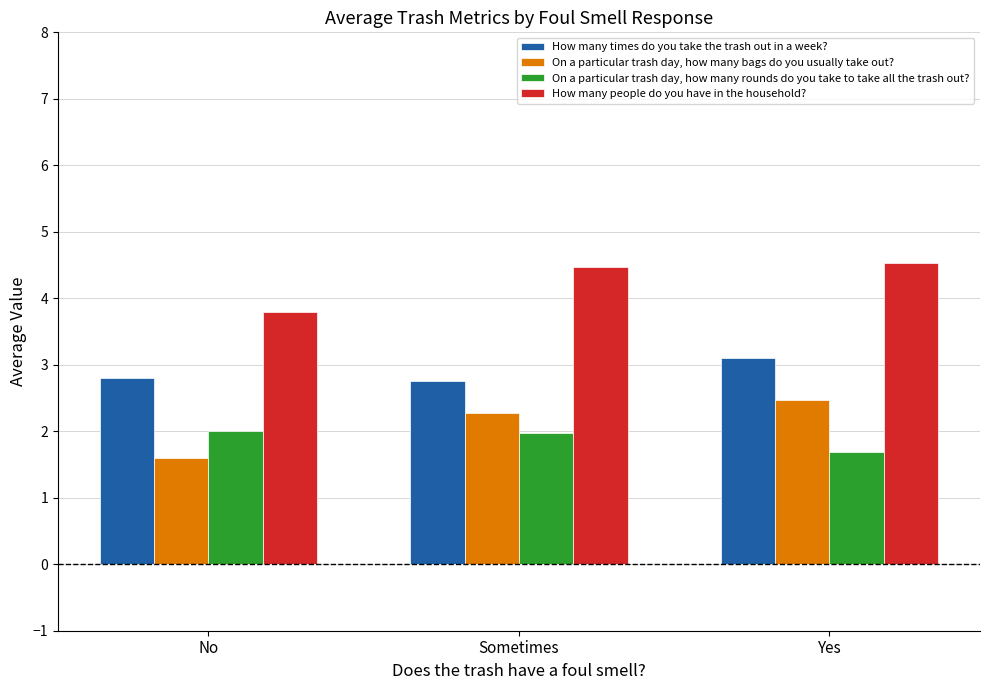

What is the value of the On a particular trash day, how many bags do you usually take out? bar at the 2nd from the left?

2.3